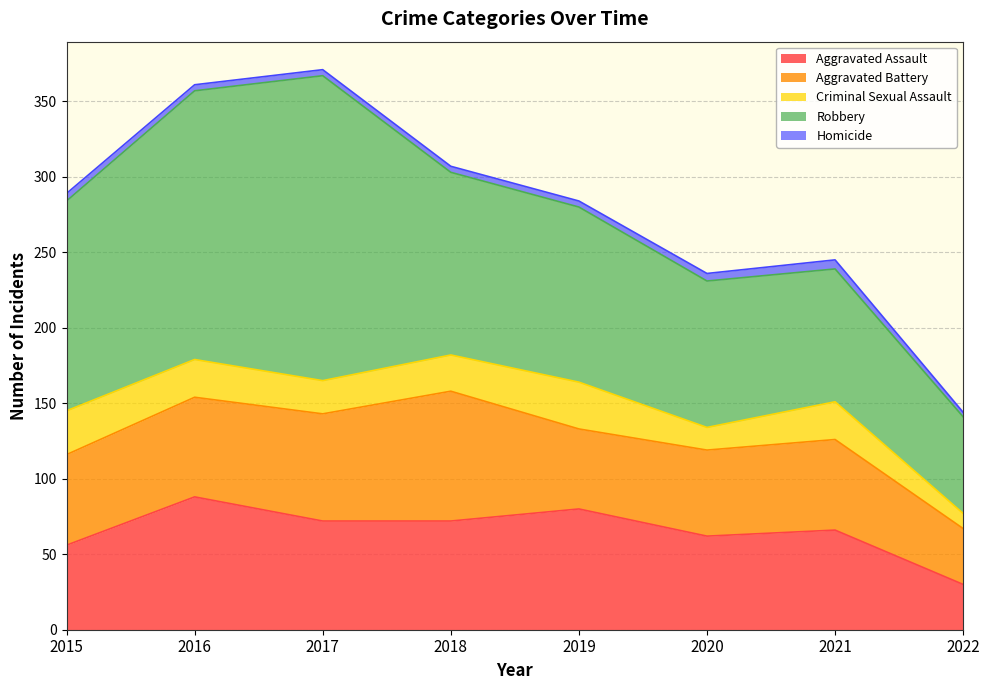

At how many categories does at least one series exceed 43?

8